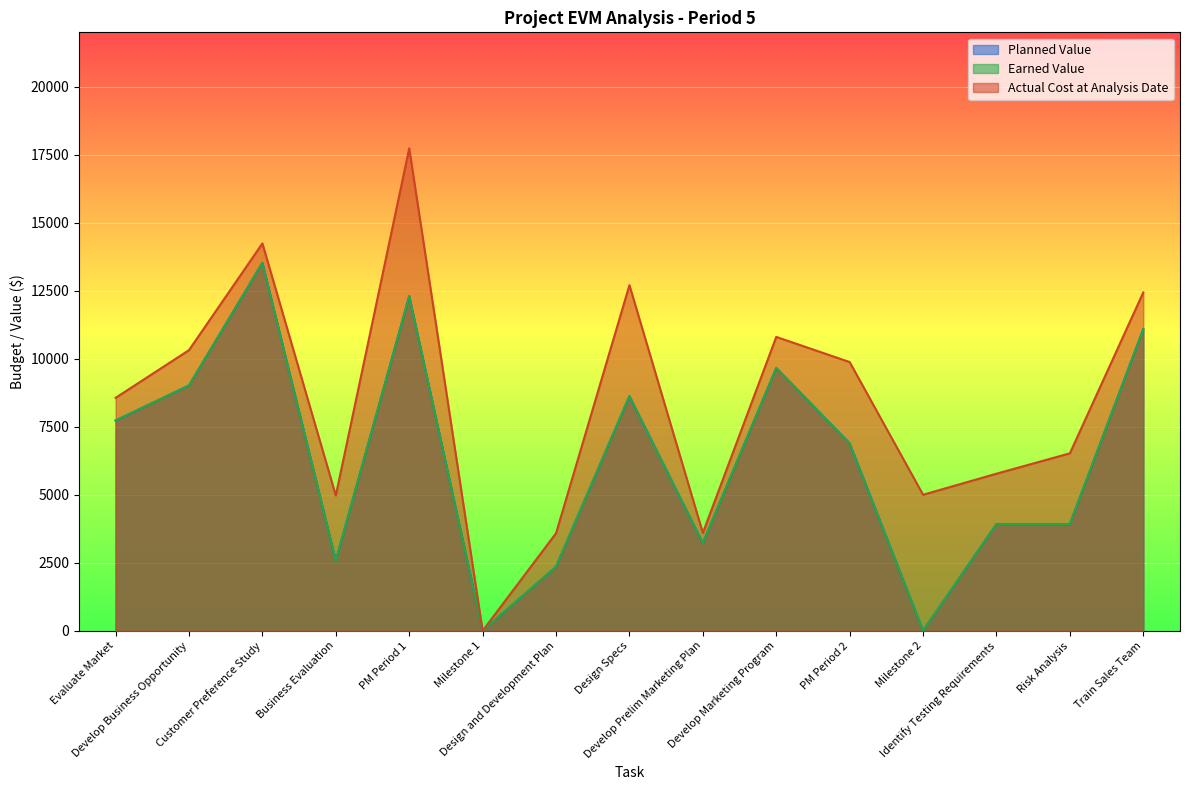

What is the difference between the highest and lowest values at Train Sales Team?

1352.0